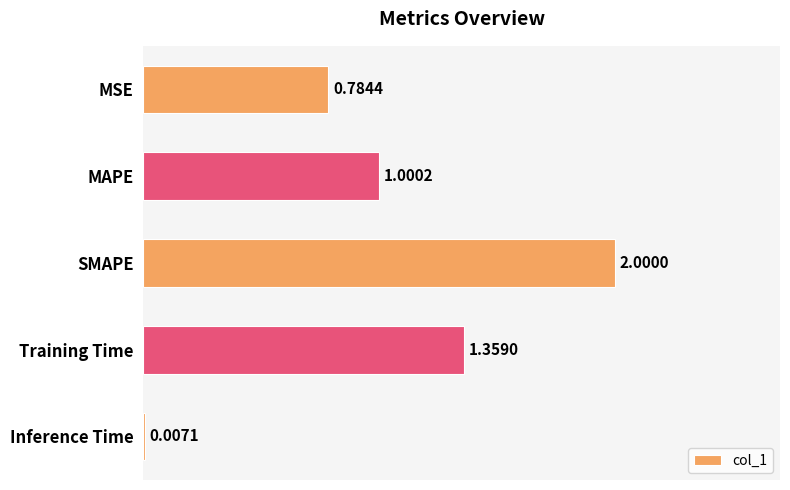

What is the change in value from SMAPE to Training Time?

-0.6